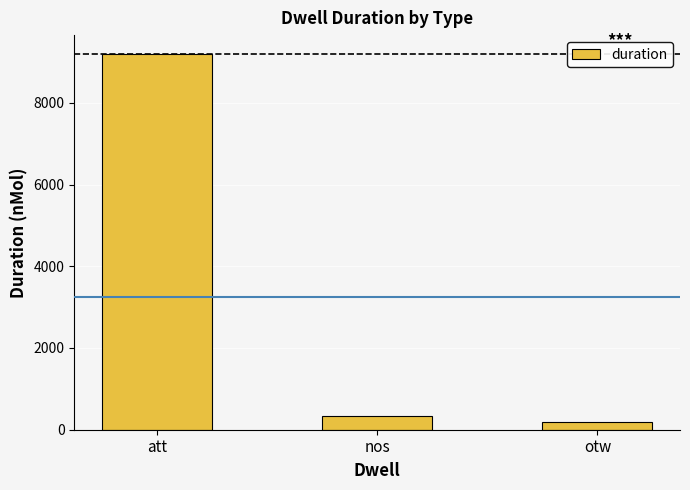

Which category has the lowest value across all series?

otw